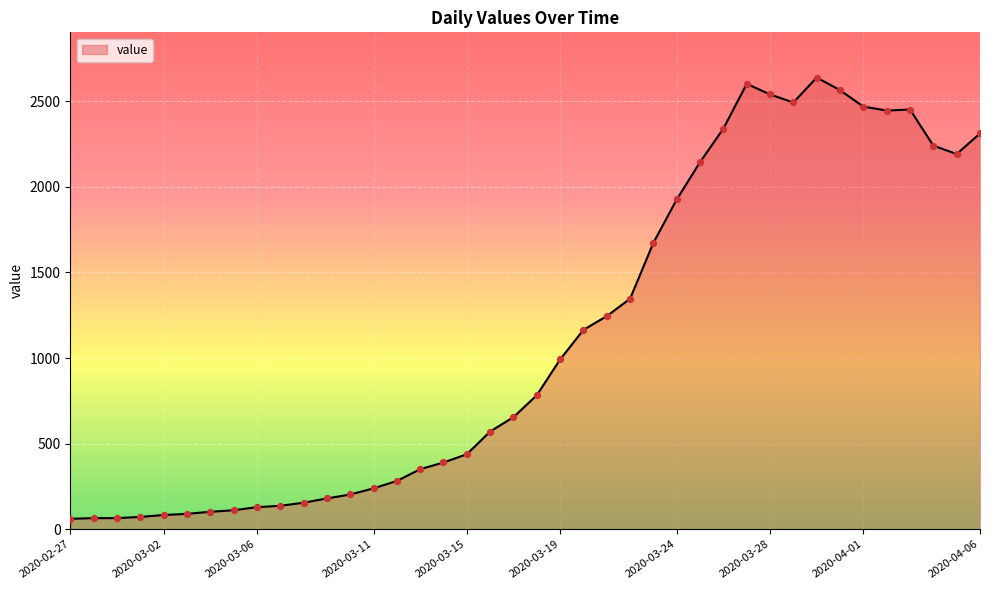

What is the maximum value shown in the chart?

2639